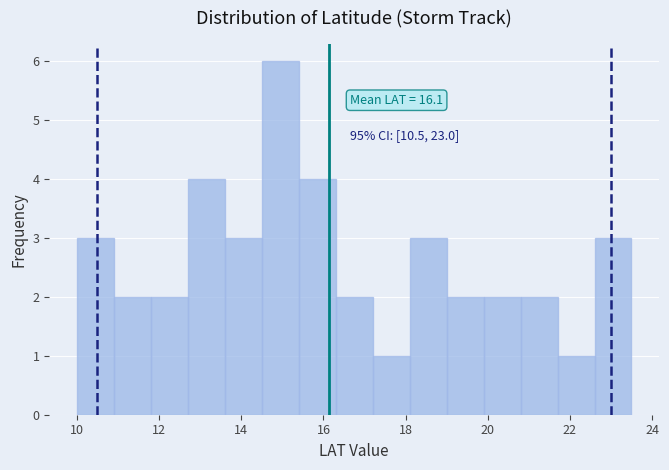

Over which range of the x-axis is the bar tallest?

14.5 to 15.4